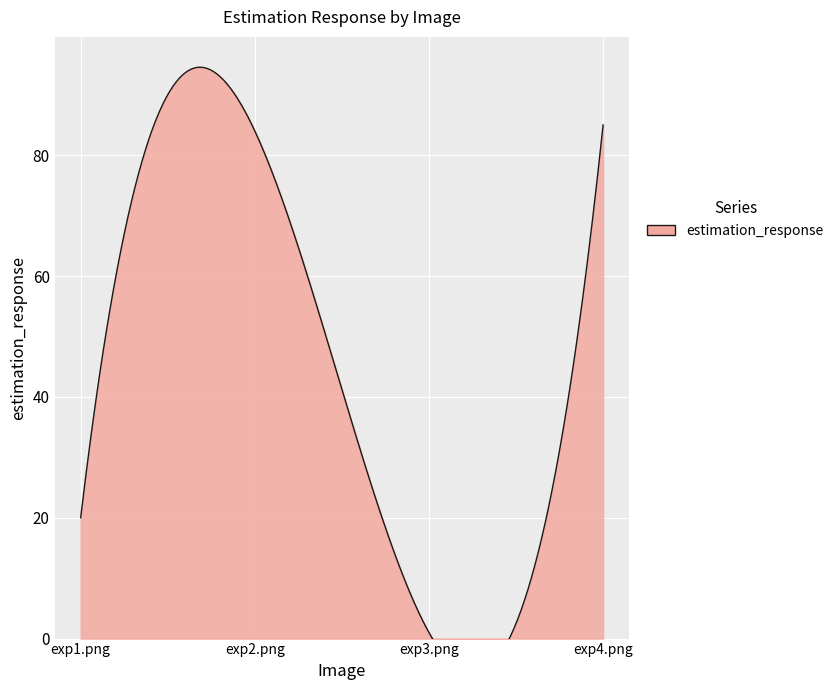

List the labels in order of value, largest first.

exp4.png, exp2.png, exp1.png, exp3.png